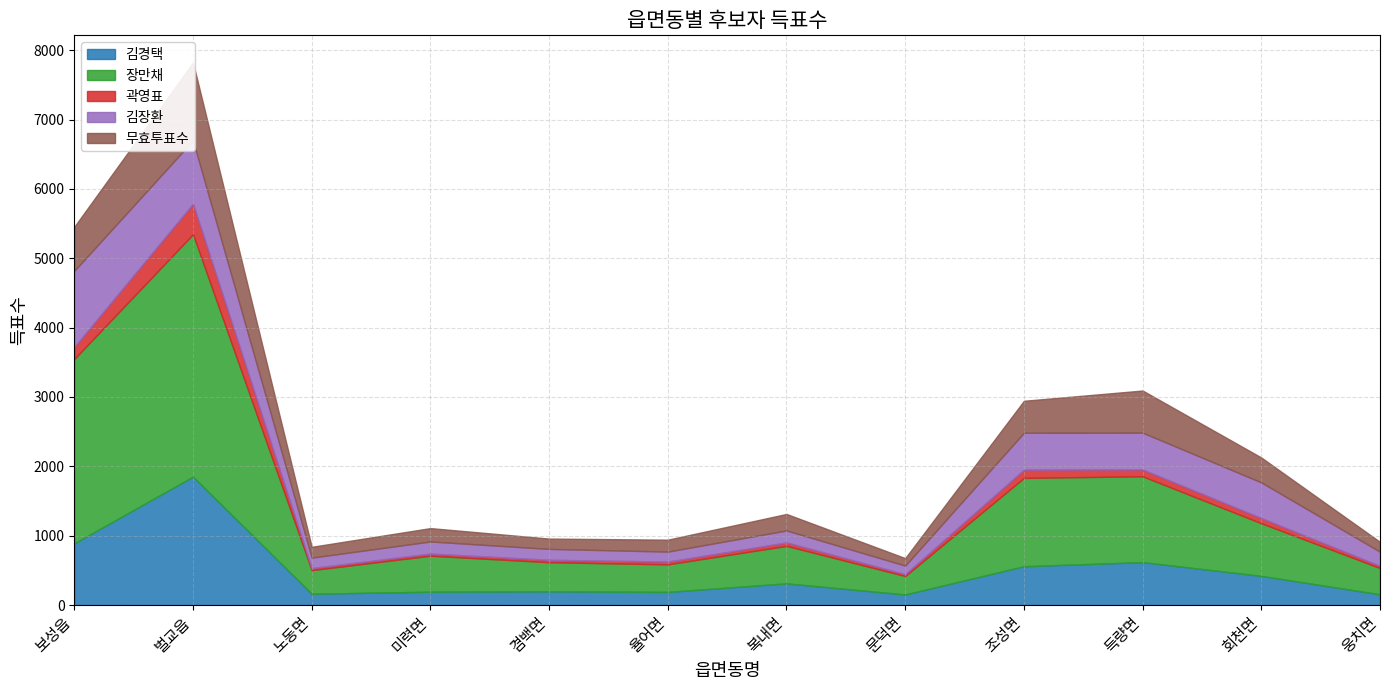

At 문덕면, list the series in order from smallest to largest.

곽영표, 무효투표수, 김장환, 김경택, 장만채